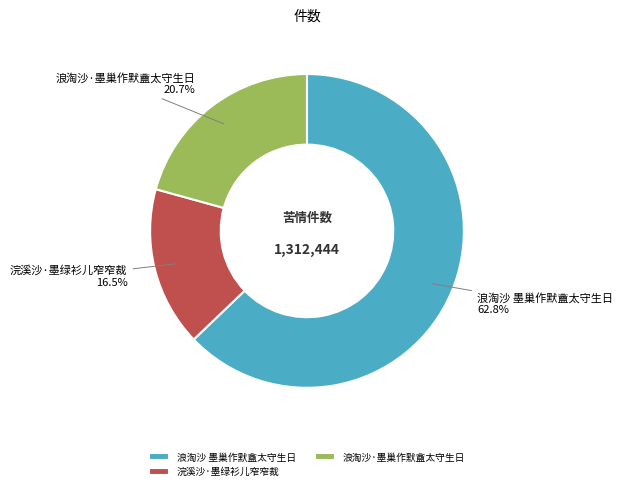

Is it true that 浣溪沙·墨绿衫儿窄窄裁 is 7% of the pie?

False